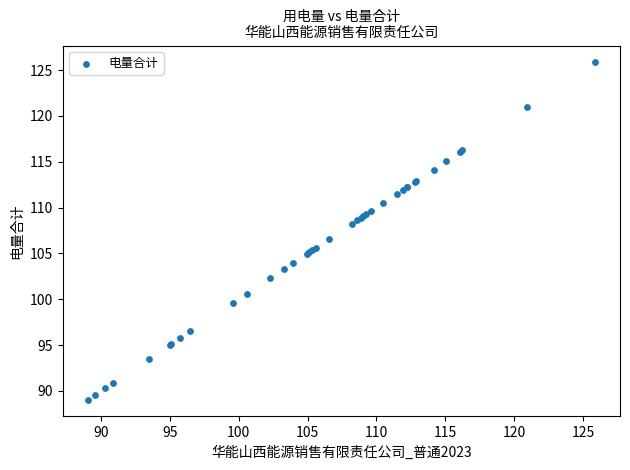

What Y value in the scatter plot is closest to 107?

106.5